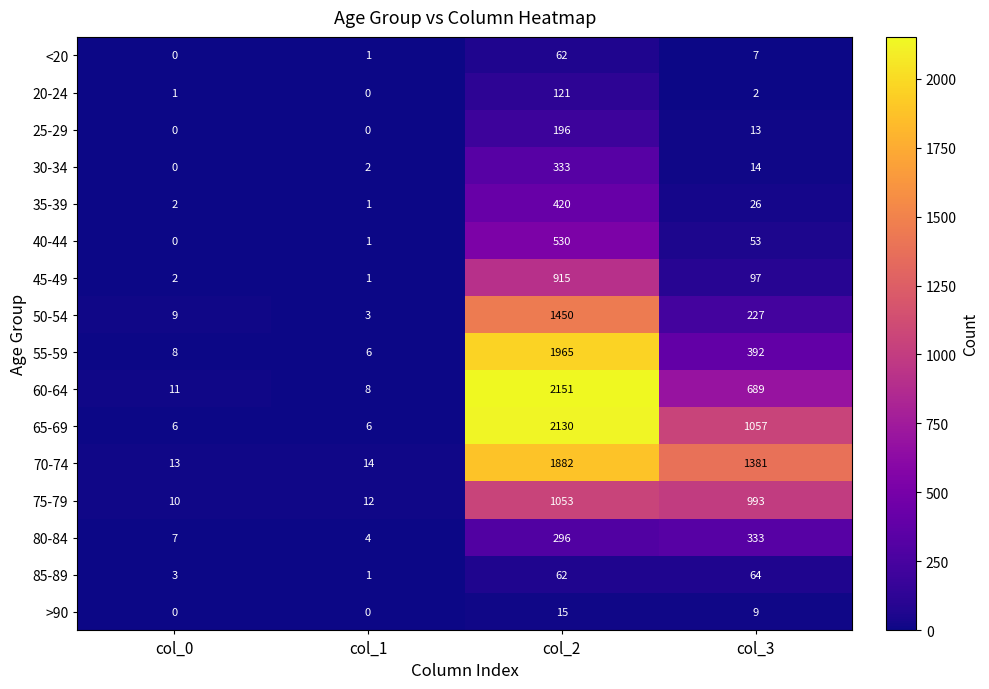

Which category has the highest value across all series?

col_2